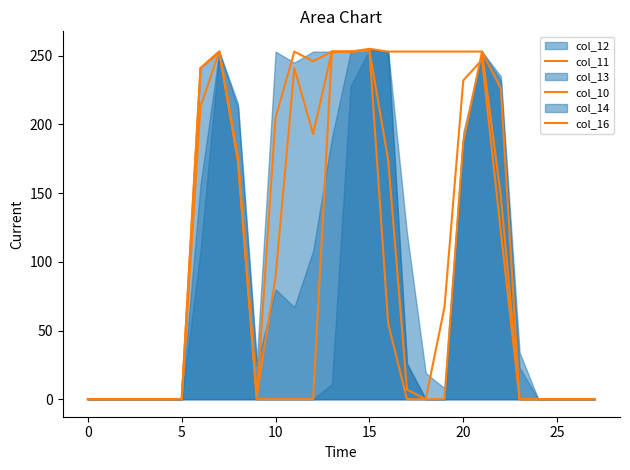

The value of col_10 at 11 is 378. True or false?

False